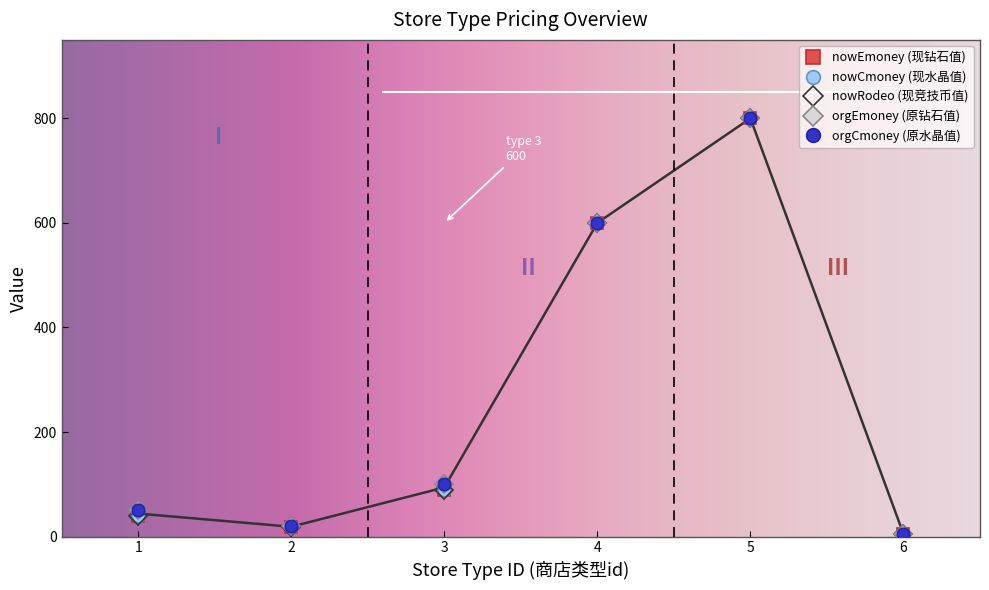

Which series has the largest range (max minus min)?

nowEmoney (现钻石值)